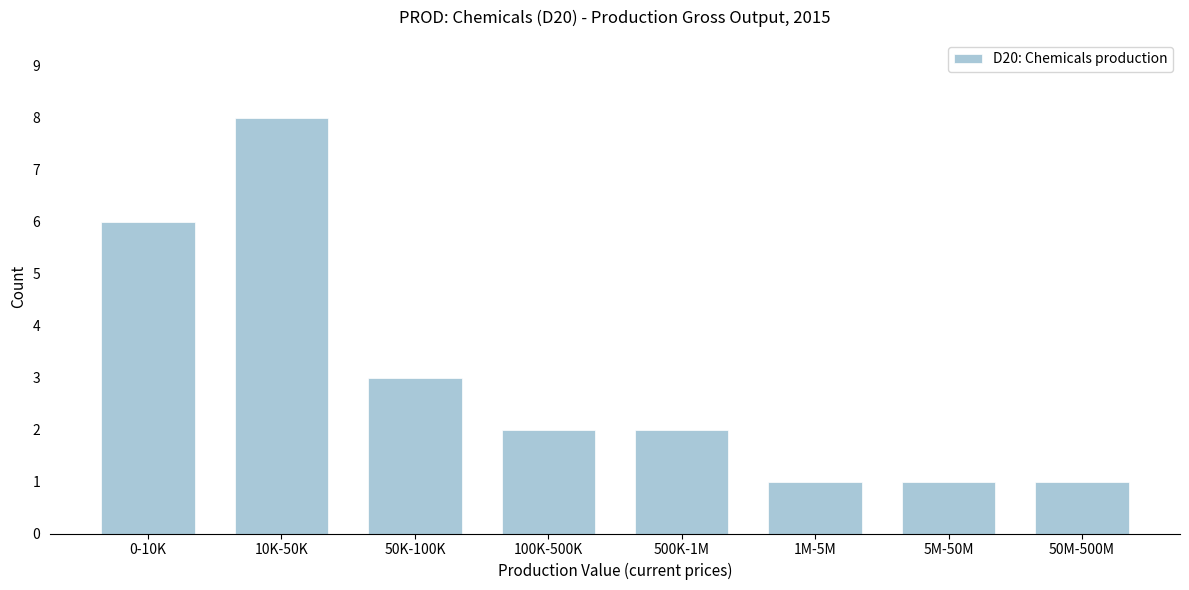

Reading left to right, extract all data points from this chart.

0-10K=6	10K-50K=8	50K-100K=3	100K-500K=2	500K-1M=2	1M-5M=1	5M-50M=1	50M-500M=1